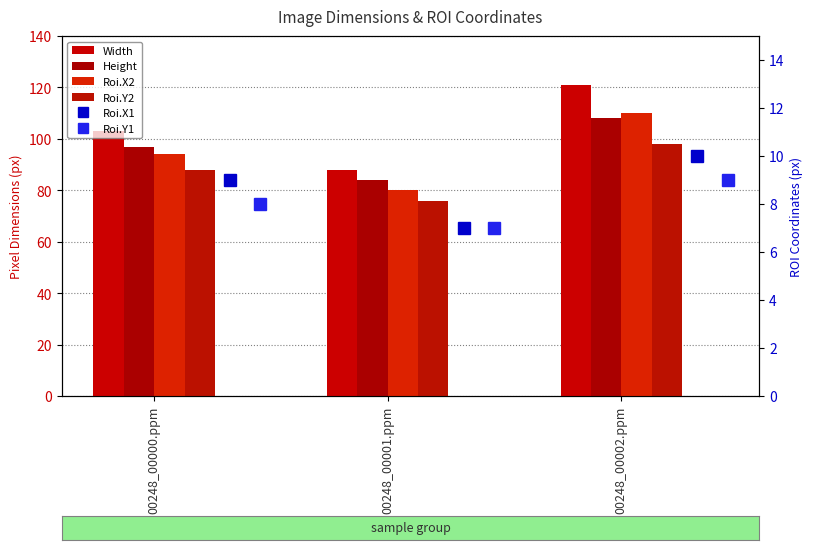

At which label is Height closest to 96?

00248_00000.ppm